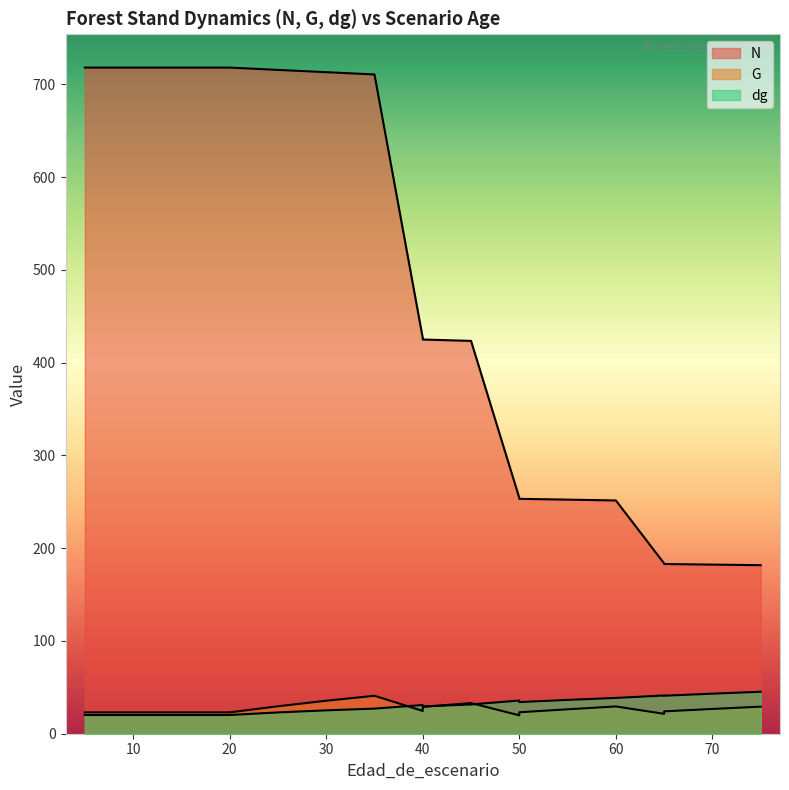

Is the value of N at 40 greater than the value of G at 35?

Yes